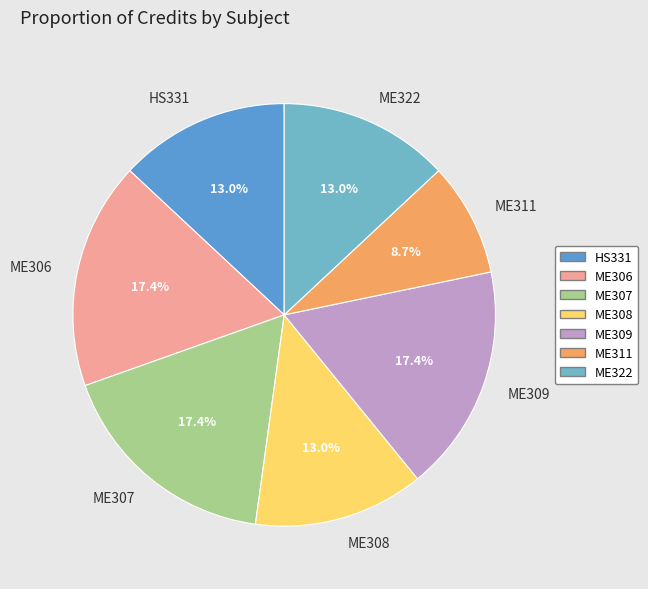

Does HS331 account for over 50% of the chart?

No